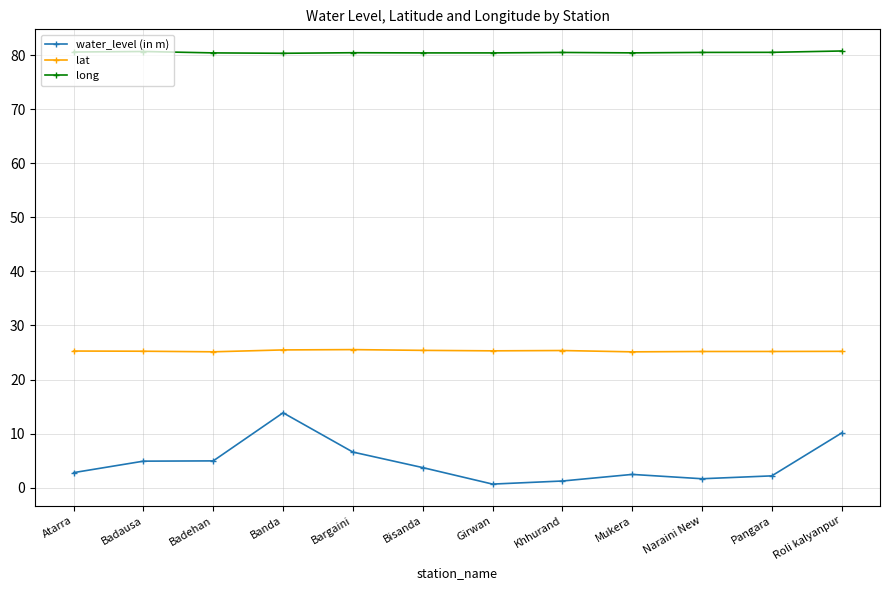

What is the value of the lat point at the 8th from the left?

25.4